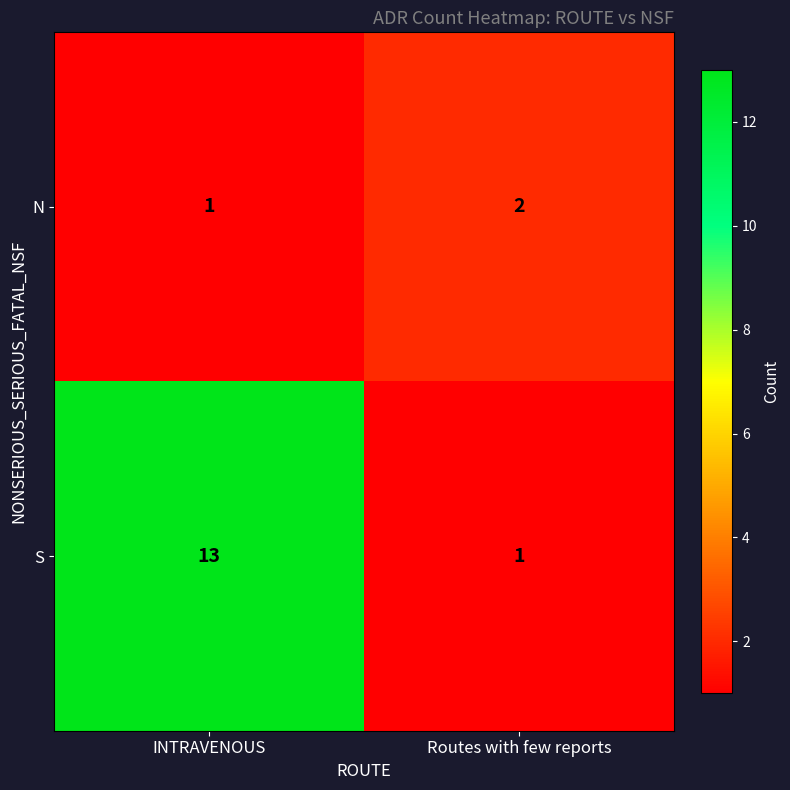

What is the difference between the maximum and minimum values in the S series?

12